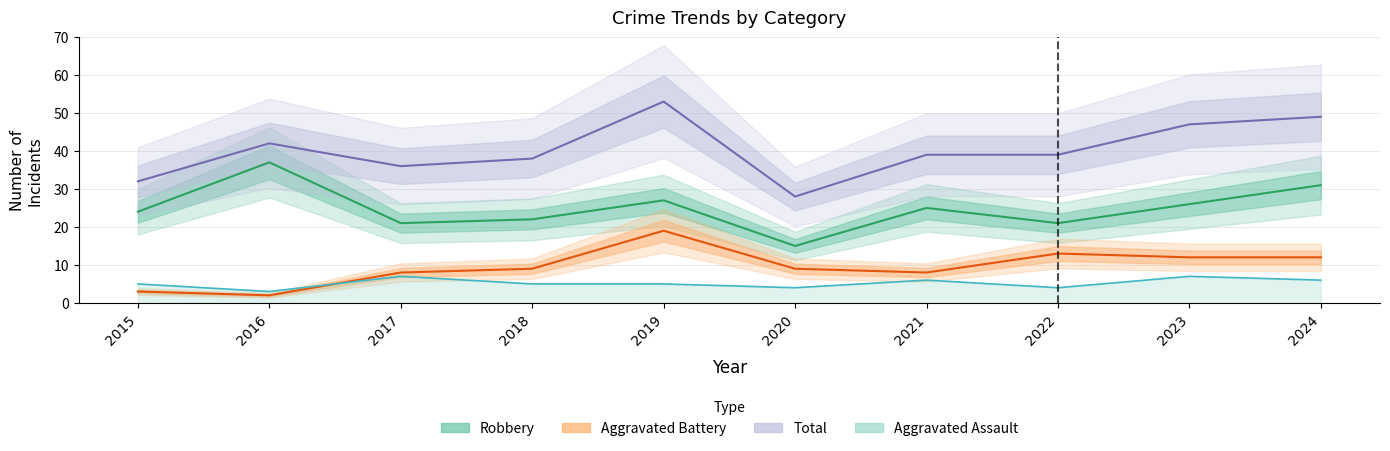

True or false: Robbery and Total intersect in this chart.

False